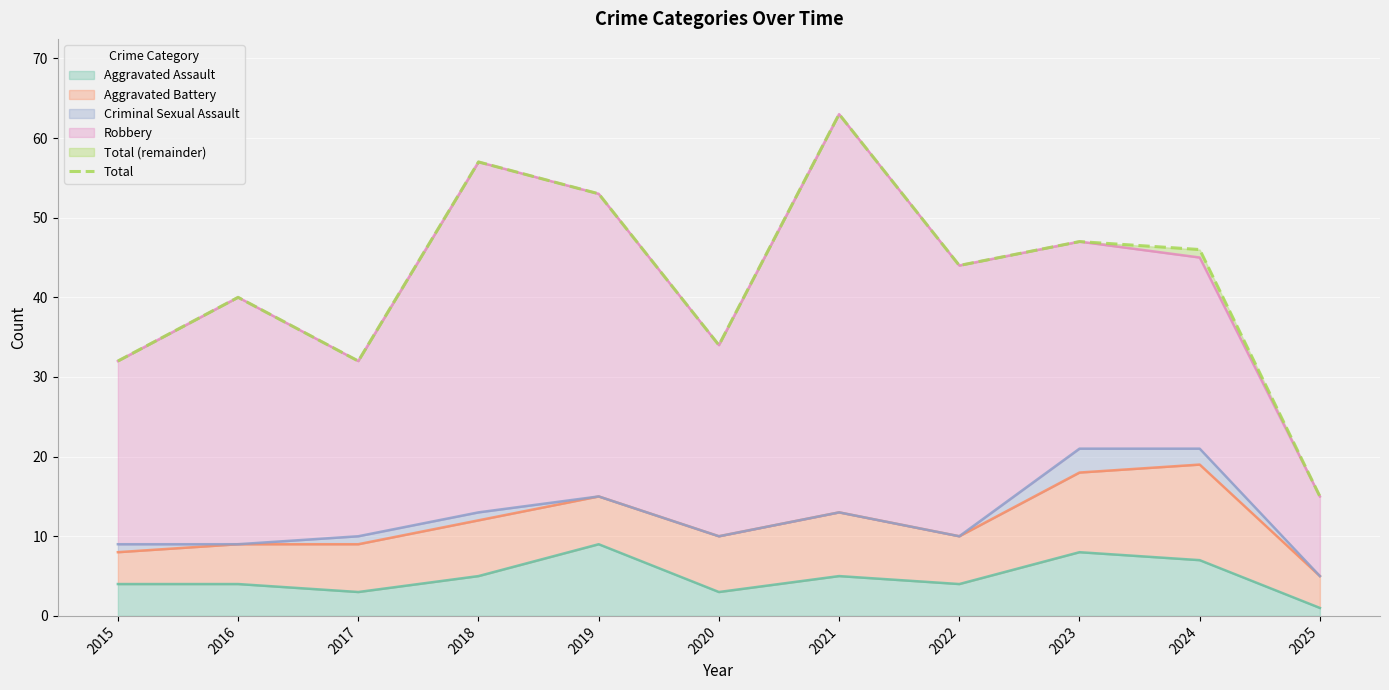

Reading right to left, what are all the values shown in this chart?

2025=15	2024=46	2023=47	2022=44	2021=63	2020=34	2019=53	2018=57	2017=32	2016=40	2015=32